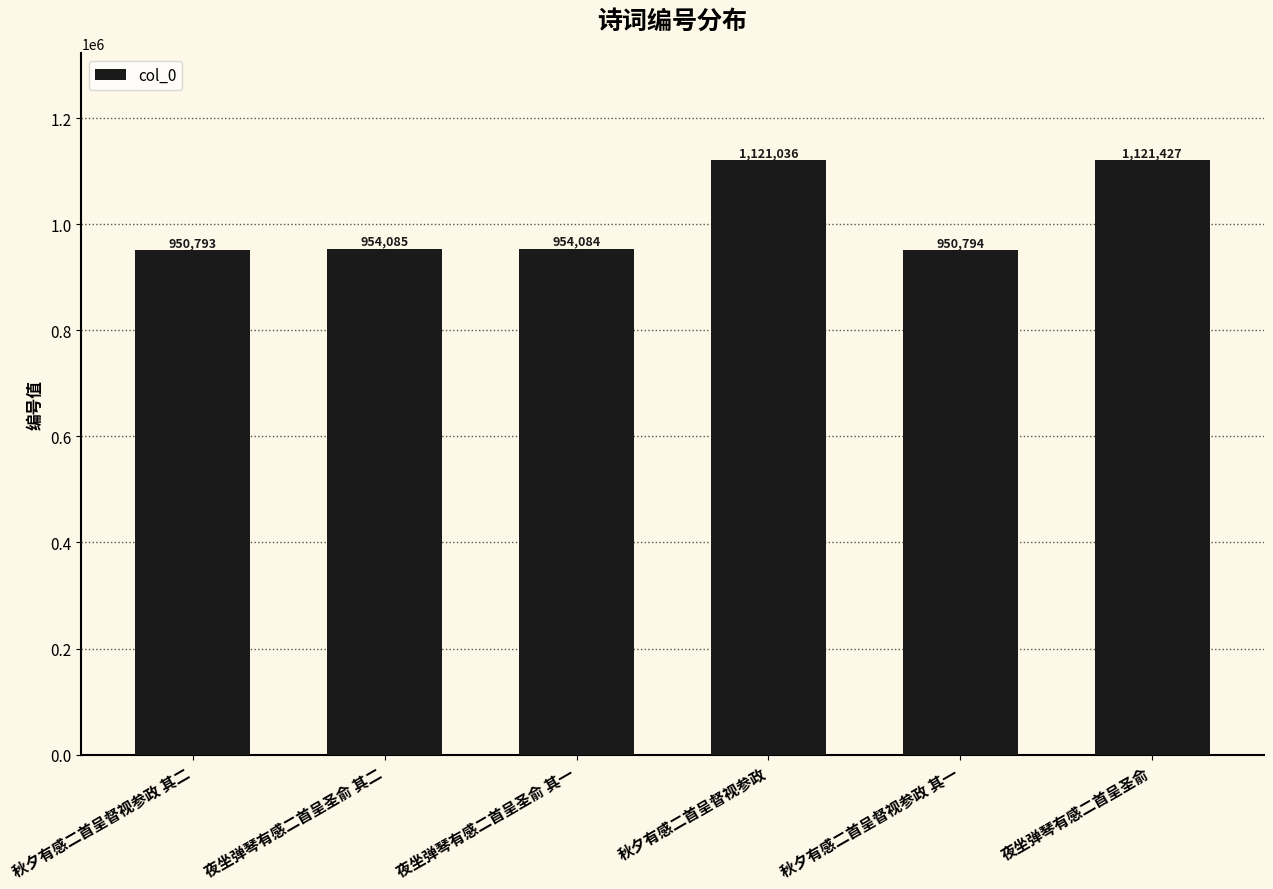

What is the difference between the values at 夜坐弹琴有感二首呈圣俞 and 夜坐弹琴有感二首呈圣俞 其二?

167342